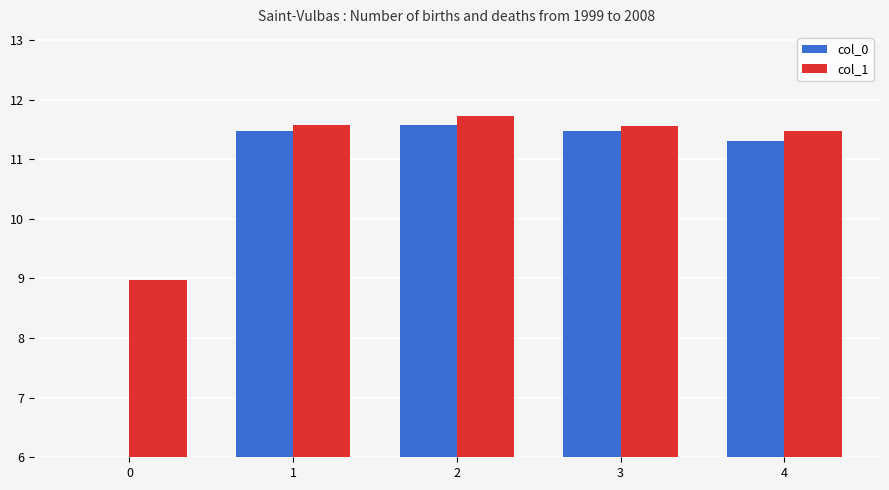

Are the bars grouped side by side (vs. stacked)?

Yes